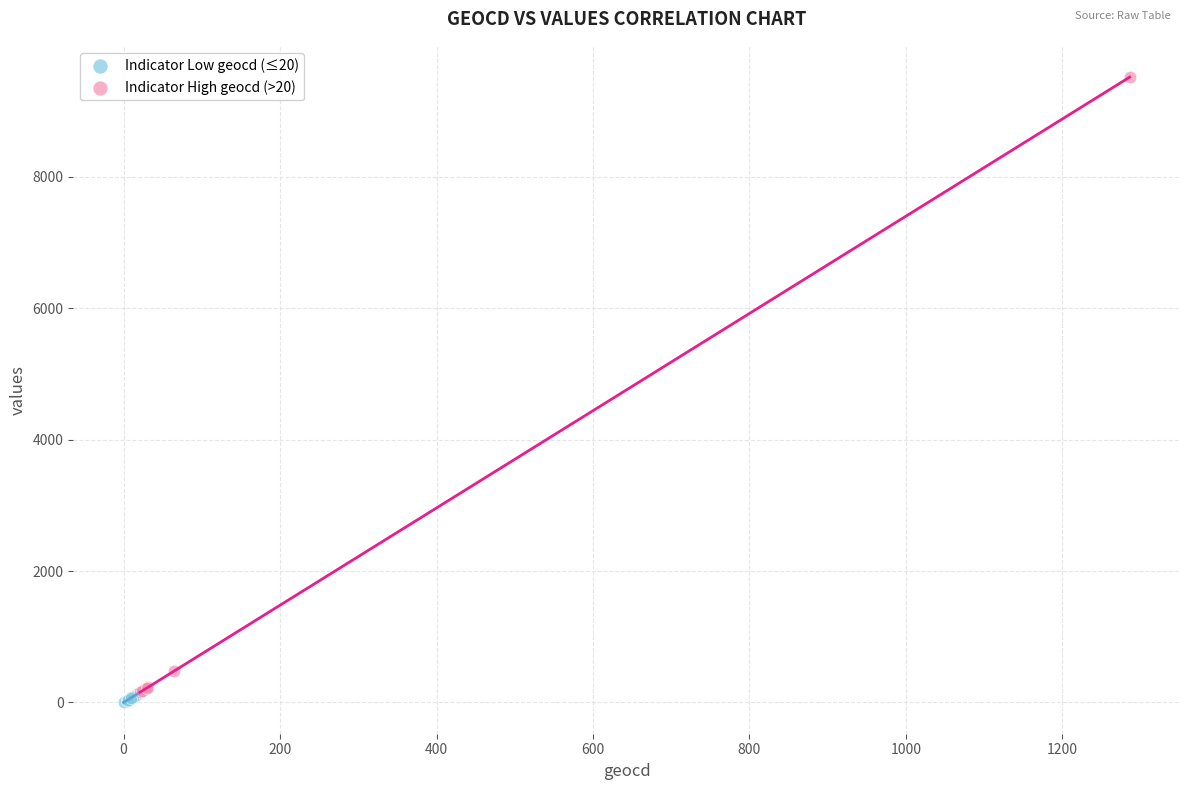

Which series has the largest Y range (max minus min)?

Indicator High geocd (>20)